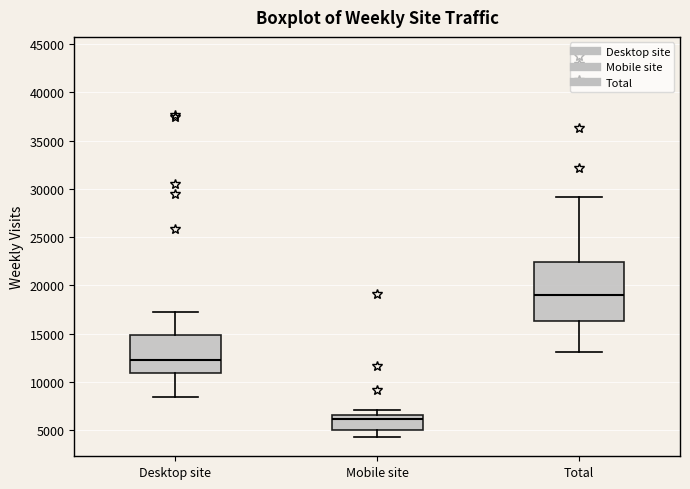

Where does the lower whisker of the box for Desktop site end on the y-axis? The values are not printed on the chart, so give them approximately, as read against the axis.

8500